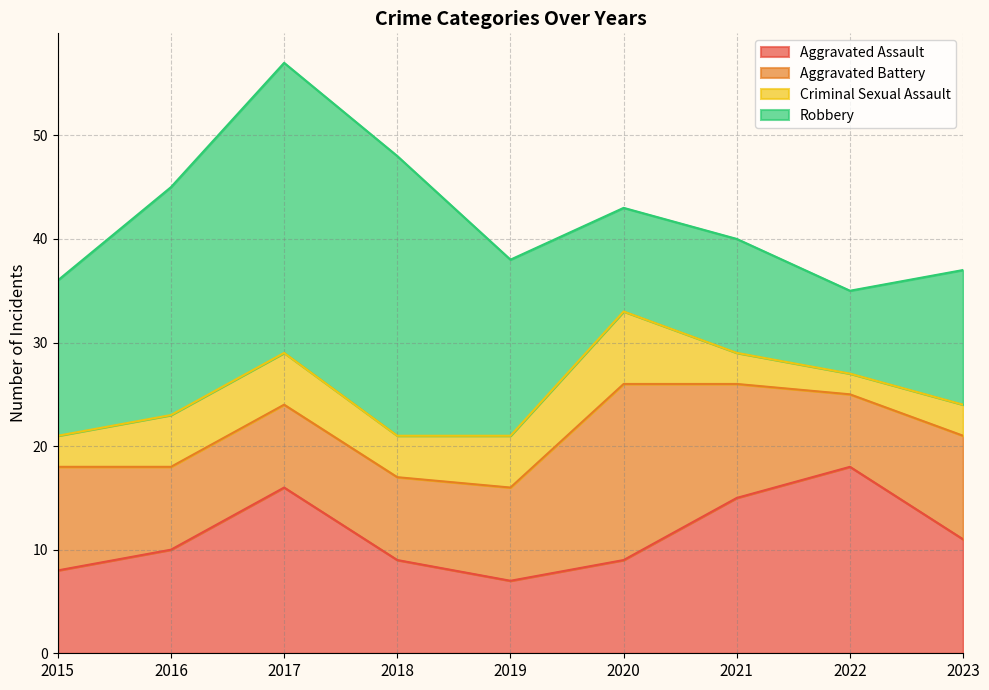

True or false: Robbery has a value of 19 at 2023.

False